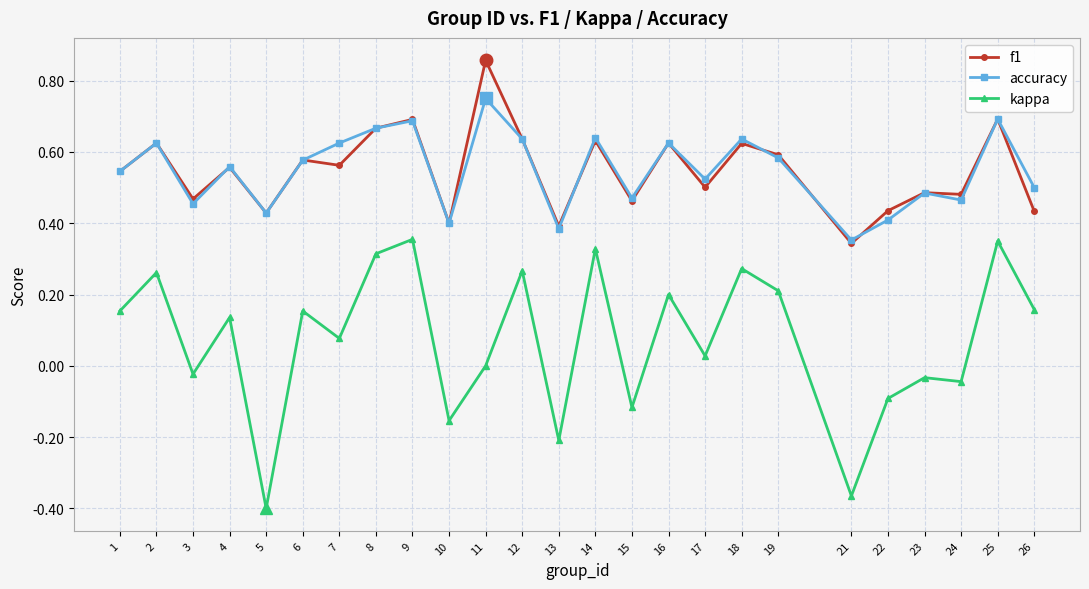

Rank the series by their maximum value, from lowest to highest.

kappa, accuracy, f1